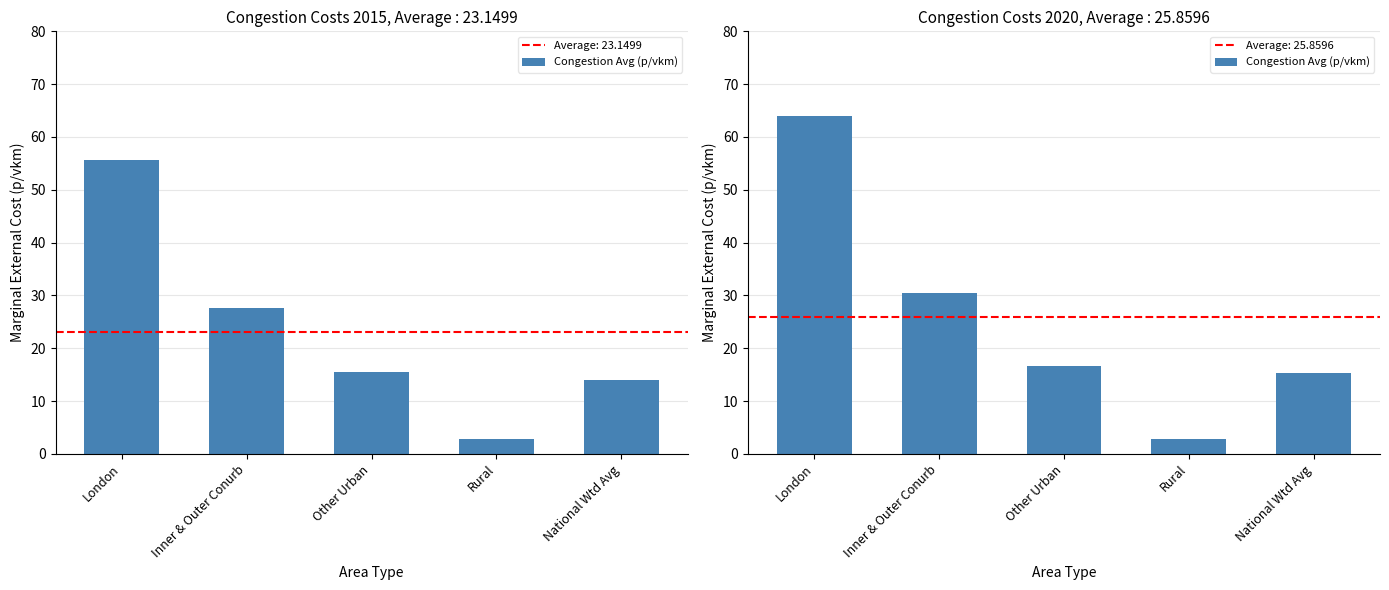

What is the label of the 1st bar from the right?

National Wtd Avg